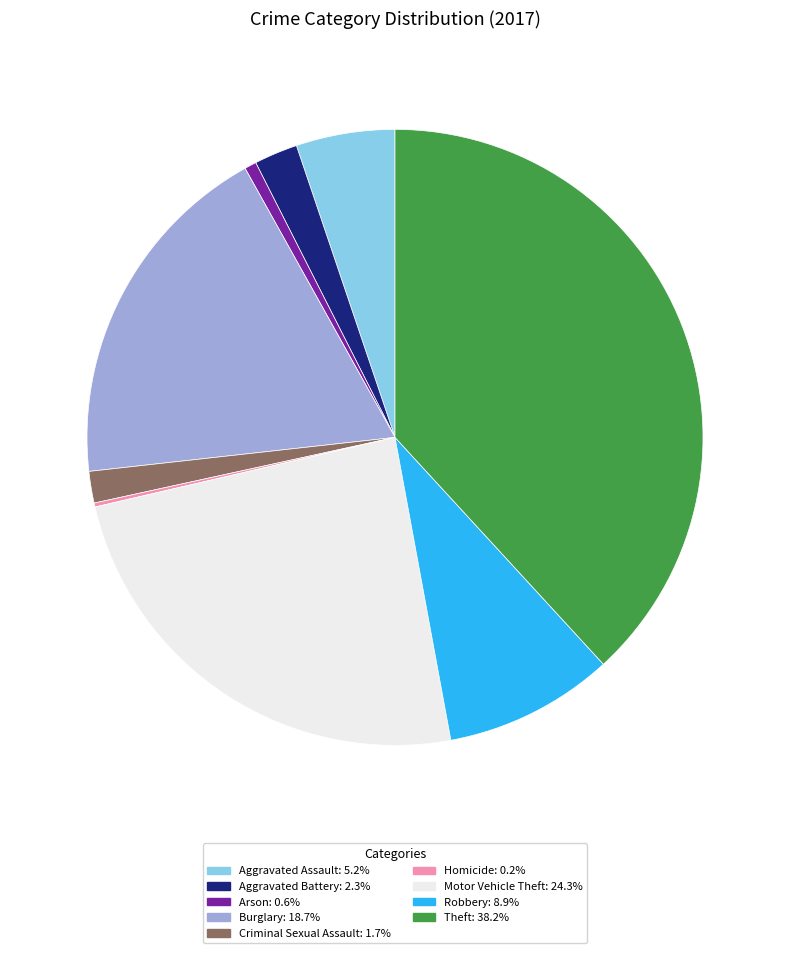

Is there any slice that represents more than half of the pie?

No